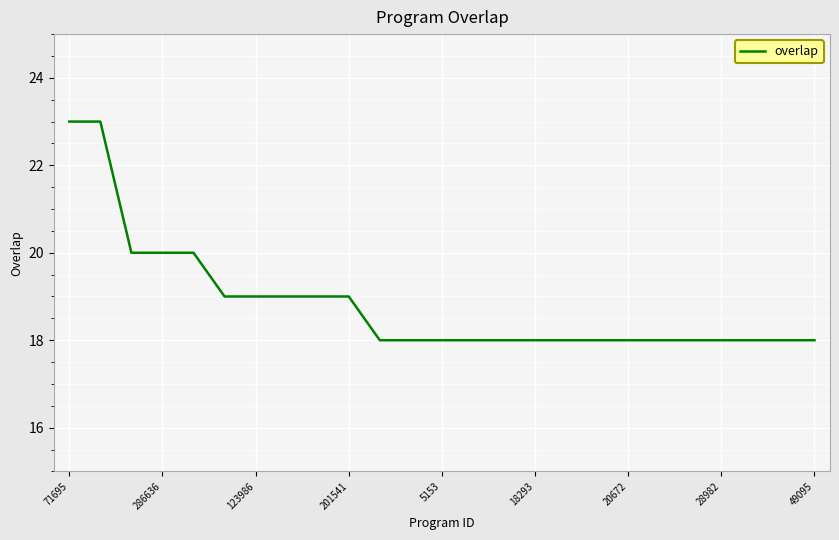

What is the difference between the maximum and minimum values?

5